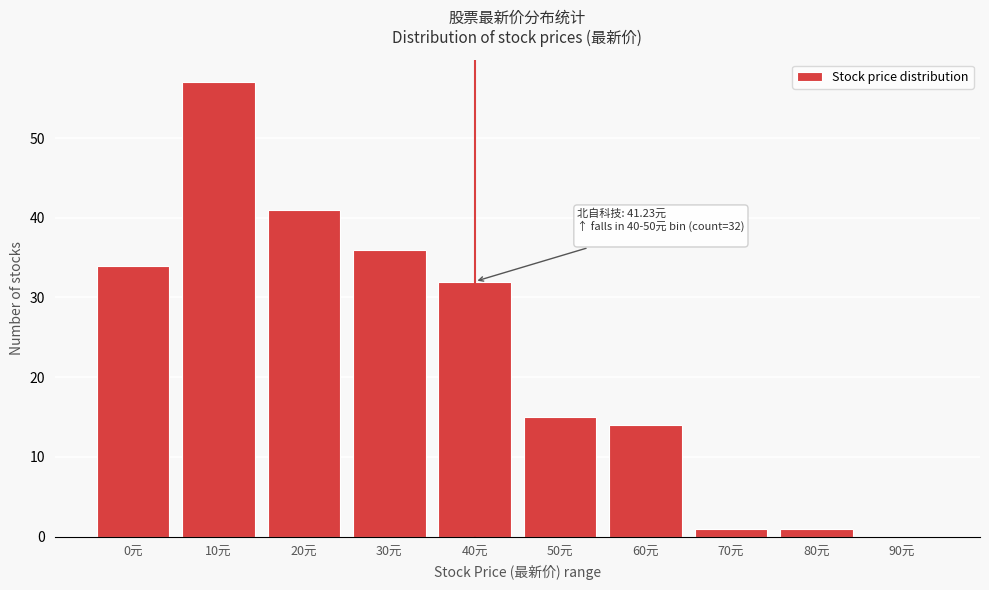

Reading left to right, extract all data points from this chart.

0元=34	10元=57	20元=41	30元=36	40元=32	50元=15	60元=14	70元=1	80元=1	90元=0